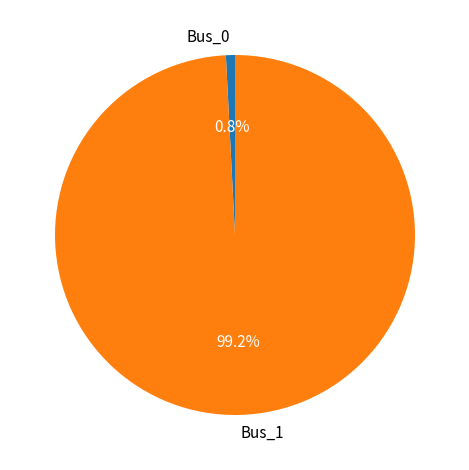

Combined, do Bus_1 and Bus_0 account for over 50%?

Yes